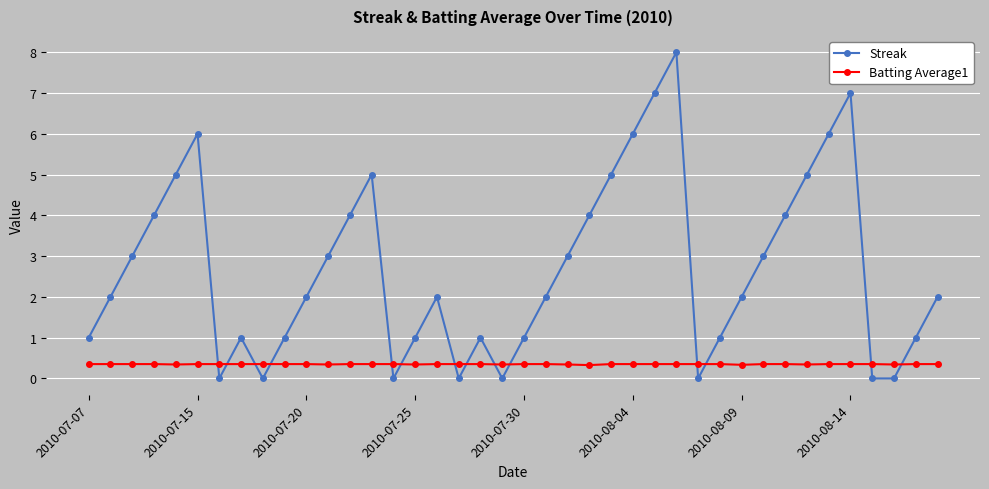

True or false: Batting Average1 and Streak cross at least once.

True